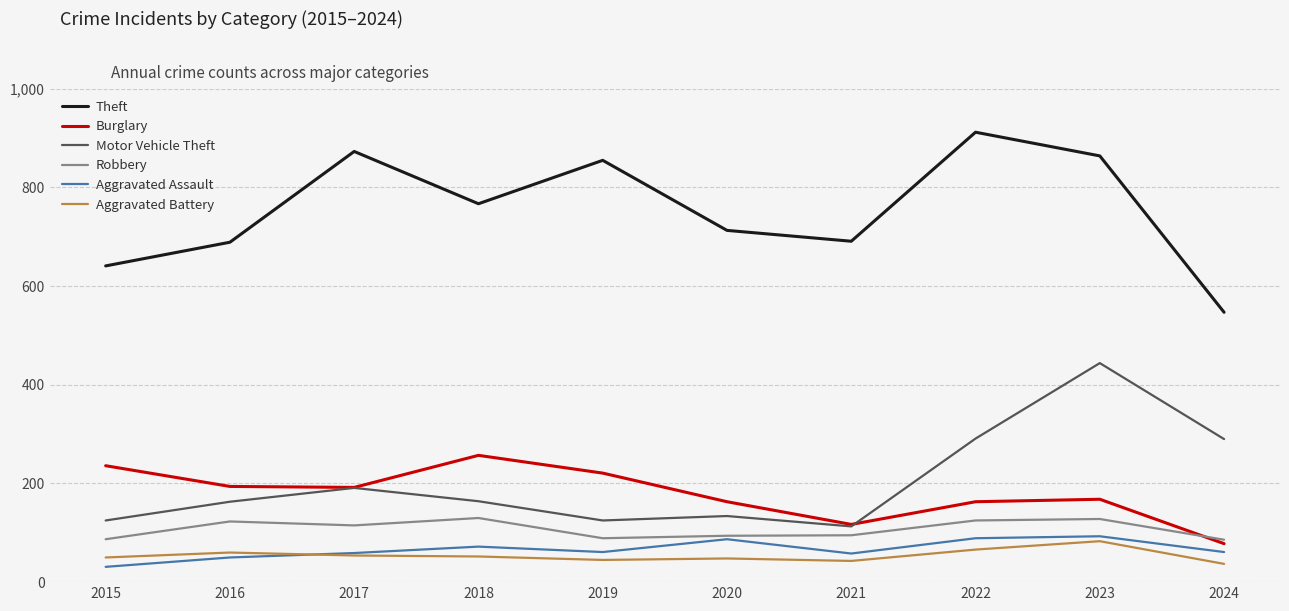

The value of Burglary at 2015 is 115. True or false?

False